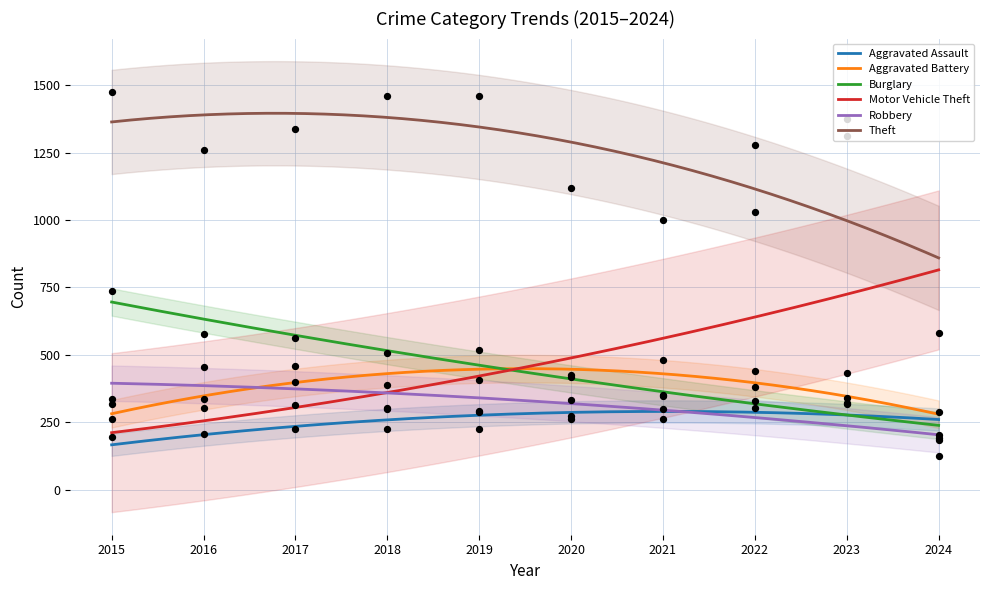

What are all the series names shown in the legend?

Aggravated Assault, Aggravated Battery, Burglary, Motor Vehicle Theft, Robbery, Theft